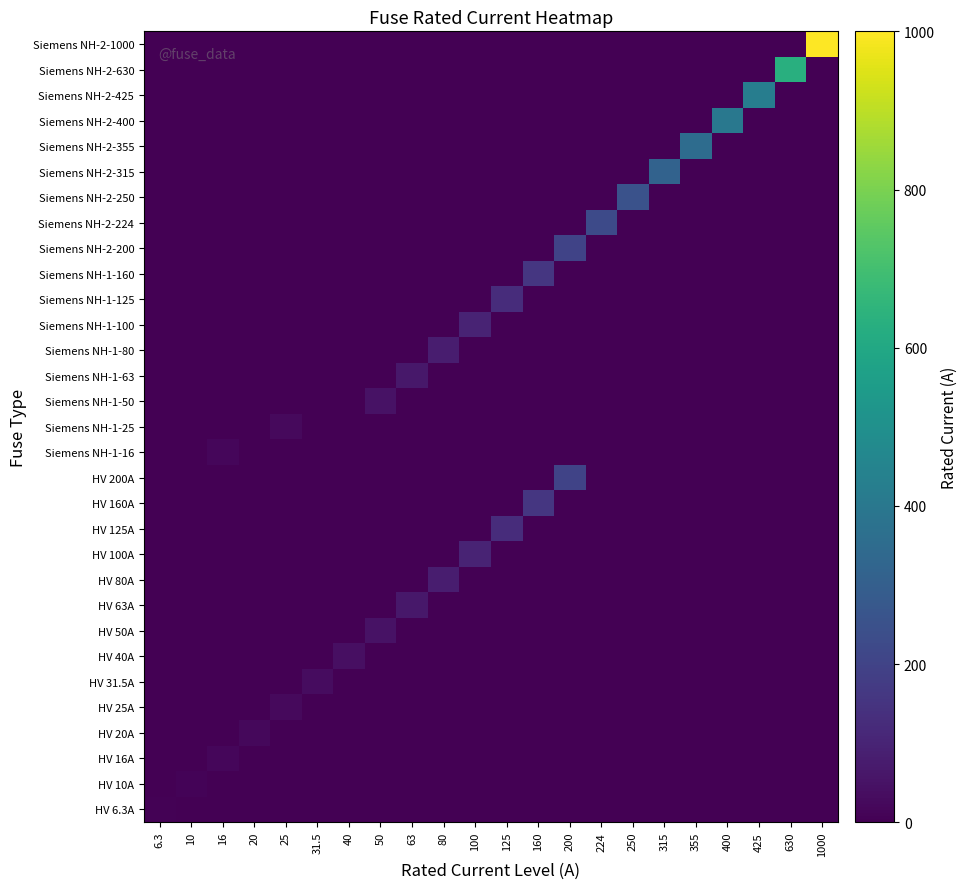

Reading right to left, what are all the values shown in this chart?

HV 6.3A: 1000=0.0	630=0.0	425=0.0	400=0.0	355=0.0	315=0.0	250=0.0	224=0.0	200=0.0	160=0.0	125=0.0	100=0.0	80=0.0	63=0.0	50=0.0	40=0.0	31.5=0.0	25=0.0	20=0.0	16=0.0	10=0.0	6.3=6.3
HV 10A: 1000=0.0	630=0.0	425=0.0	400=0.0	355=0.0	315=0.0	250=0.0	224=0.0	200=0.0	160=0.0	125=0.0	100=0.0	80=0.0	63=0.0	50=0.0	40=0.0	31.5=0.0	25=0.0	20=0.0	16=0.0	10=10.0	6.3=0.0
HV 16A: 1000=0.0	630=0.0	425=0.0	400=0.0	355=0.0	315=0.0	250=0.0	224=0.0	200=0.0	160=0.0	125=0.0	100=0.0	80=0.0	63=0.0	50=0.0	40=0.0	31.5=0.0	25=0.0	20=0.0	16=16.0	10=0.0	6.3=0.0
HV 20A: 1000=0.0	630=0.0	425=0.0	400=0.0	355=0.0	315=0.0	250=0.0	224=0.0	200=0.0	160=0.0	125=0.0	100=0.0	80=0.0	63=0.0	50=0.0	40=0.0	31.5=0.0	25=0.0	20=20.0	16=0.0	10=0.0	6.3=0.0
HV 25A: 1000=0.0	630=0.0	425=0.0	400=0.0	355=0.0	315=0.0	250=0.0	224=0.0	200=0.0	160=0.0	125=0.0	100=0.0	80=0.0	63=0.0	50=0.0	40=0.0	31.5=0.0	25=25.0	20=0.0	16=0.0	10=0.0	6.3=0.0
HV 31.5A: 1000=0.0	630=0.0	425=0.0	400=0.0	355=0.0	315=0.0	250=0.0	224=0.0	200=0.0	160=0.0	125=0.0	100=0.0	80=0.0	63=0.0	50=0.0	40=0.0	31.5=31.5	25=0.0	20=0.0	16=0.0	10=0.0	6.3=0.0
HV 40A: 1000=0.0	630=0.0	425=0.0	400=0.0	355=0.0	315=0.0	250=0.0	224=0.0	200=0.0	160=0.0	125=0.0	100=0.0	80=0.0	63=0.0	50=0.0	40=40.0	31.5=0.0	25=0.0	20=0.0	16=0.0	10=0.0	6.3=0.0
HV 50A: 1000=0.0	630=0.0	425=0.0	400=0.0	355=0.0	315=0.0	250=0.0	224=0.0	200=0.0	160=0.0	125=0.0	100=0.0	80=0.0	63=0.0	50=50.0	40=0.0	31.5=0.0	25=0.0	20=0.0	16=0.0	10=0.0	6.3=0.0
HV 63A: 1000=0.0	630=0.0	425=0.0	400=0.0	355=0.0	315=0.0	250=0.0	224=0.0	200=0.0	160=0.0	125=0.0	100=0.0	80=0.0	63=63.0	50=0.0	40=0.0	31.5=0.0	25=0.0	20=0.0	16=0.0	10=0.0	6.3=0.0
HV 80A: 1000=0.0	630=0.0	425=0.0	400=0.0	355=0.0	315=0.0	250=0.0	224=0.0	200=0.0	160=0.0	125=0.0	100=0.0	80=80.0	63=0.0	50=0.0	40=0.0	31.5=0.0	25=0.0	20=0.0	16=0.0	10=0.0	6.3=0.0
HV 100A: 1000=0.0	630=0.0	425=0.0	400=0.0	355=0.0	315=0.0	250=0.0	224=0.0	200=0.0	160=0.0	125=0.0	100=100.0	80=0.0	63=0.0	50=0.0	40=0.0	31.5=0.0	25=0.0	20=0.0	16=0.0	10=0.0	6.3=0.0
HV 125A: 1000=0.0	630=0.0	425=0.0	400=0.0	355=0.0	315=0.0	250=0.0	224=0.0	200=0.0	160=0.0	125=125.0	100=0.0	80=0.0	63=0.0	50=0.0	40=0.0	31.5=0.0	25=0.0	20=0.0	16=0.0	10=0.0	6.3=0.0
HV 160A: 1000=0.0	630=0.0	425=0.0	400=0.0	355=0.0	315=0.0	250=0.0	224=0.0	200=0.0	160=160.0	125=0.0	100=0.0	80=0.0	63=0.0	50=0.0	40=0.0	31.5=0.0	25=0.0	20=0.0	16=0.0	10=0.0	6.3=0.0
HV 200A: 1000=0.0	630=0.0	425=0.0	400=0.0	355=0.0	315=0.0	250=0.0	224=0.0	200=200.0	160=0.0	125=0.0	100=0.0	80=0.0	63=0.0	50=0.0	40=0.0	31.5=0.0	25=0.0	20=0.0	16=0.0	10=0.0	6.3=0.0
Siemens NH-1-16: 1000=0.0	630=0.0	425=0.0	400=0.0	355=0.0	315=0.0	250=0.0	224=0.0	200=0.0	160=0.0	125=0.0	100=0.0	80=0.0	63=0.0	50=0.0	40=0.0	31.5=0.0	25=0.0	20=0.0	16=16.0	10=0.0	6.3=0.0
Siemens NH-1-25: 1000=0.0	630=0.0	425=0.0	400=0.0	355=0.0	315=0.0	250=0.0	224=0.0	200=0.0	160=0.0	125=0.0	100=0.0	80=0.0	63=0.0	50=0.0	40=0.0	31.5=0.0	25=25.0	20=0.0	16=0.0	10=0.0	6.3=0.0
Siemens NH-1-50: 1000=0.0	630=0.0	425=0.0	400=0.0	355=0.0	315=0.0	250=0.0	224=0.0	200=0.0	160=0.0	125=0.0	100=0.0	80=0.0	63=0.0	50=50.0	40=0.0	31.5=0.0	25=0.0	20=0.0	16=0.0	10=0.0	6.3=0.0
Siemens NH-1-63: 1000=0.0	630=0.0	425=0.0	400=0.0	355=0.0	315=0.0	250=0.0	224=0.0	200=0.0	160=0.0	125=0.0	100=0.0	80=0.0	63=63.0	50=0.0	40=0.0	31.5=0.0	25=0.0	20=0.0	16=0.0	10=0.0	6.3=0.0
Siemens NH-1-80: 1000=0.0	630=0.0	425=0.0	400=0.0	355=0.0	315=0.0	250=0.0	224=0.0	200=0.0	160=0.0	125=0.0	100=0.0	80=80.0	63=0.0	50=0.0	40=0.0	31.5=0.0	25=0.0	20=0.0	16=0.0	10=0.0	6.3=0.0
Siemens NH-1-100: 1000=0.0	630=0.0	425=0.0	400=0.0	355=0.0	315=0.0	250=0.0	224=0.0	200=0.0	160=0.0	125=0.0	100=100.0	80=0.0	63=0.0	50=0.0	40=0.0	31.5=0.0	25=0.0	20=0.0	16=0.0	10=0.0	6.3=0.0
Siemens NH-1-125: 1000=0.0	630=0.0	425=0.0	400=0.0	355=0.0	315=0.0	250=0.0	224=0.0	200=0.0	160=0.0	125=125.0	100=0.0	80=0.0	63=0.0	50=0.0	40=0.0	31.5=0.0	25=0.0	20=0.0	16=0.0	10=0.0	6.3=0.0
Siemens NH-1-160: 1000=0.0	630=0.0	425=0.0	400=0.0	355=0.0	315=0.0	250=0.0	224=0.0	200=0.0	160=160.0	125=0.0	100=0.0	80=0.0	63=0.0	50=0.0	40=0.0	31.5=0.0	25=0.0	20=0.0	16=0.0	10=0.0	6.3=0.0
Siemens NH-2-200: 1000=0.0	630=0.0	425=0.0	400=0.0	355=0.0	315=0.0	250=0.0	224=0.0	200=200.0	160=0.0	125=0.0	100=0.0	80=0.0	63=0.0	50=0.0	40=0.0	31.5=0.0	25=0.0	20=0.0	16=0.0	10=0.0	6.3=0.0
Siemens NH-2-224: 1000=0.0	630=0.0	425=0.0	400=0.0	355=0.0	315=0.0	250=0.0	224=224.0	200=0.0	160=0.0	125=0.0	100=0.0	80=0.0	63=0.0	50=0.0	40=0.0	31.5=0.0	25=0.0	20=0.0	16=0.0	10=0.0	6.3=0.0
Siemens NH-2-250: 1000=0.0	630=0.0	425=0.0	400=0.0	355=0.0	315=0.0	250=250.0	224=0.0	200=0.0	160=0.0	125=0.0	100=0.0	80=0.0	63=0.0	50=0.0	40=0.0	31.5=0.0	25=0.0	20=0.0	16=0.0	10=0.0	6.3=0.0
Siemens NH-2-315: 1000=0.0	630=0.0	425=0.0	400=0.0	355=0.0	315=315.0	250=0.0	224=0.0	200=0.0	160=0.0	125=0.0	100=0.0	80=0.0	63=0.0	50=0.0	40=0.0	31.5=0.0	25=0.0	20=0.0	16=0.0	10=0.0	6.3=0.0
Siemens NH-2-355: 1000=0.0	630=0.0	425=0.0	400=0.0	355=355.0	315=0.0	250=0.0	224=0.0	200=0.0	160=0.0	125=0.0	100=0.0	80=0.0	63=0.0	50=0.0	40=0.0	31.5=0.0	25=0.0	20=0.0	16=0.0	10=0.0	6.3=0.0
Siemens NH-2-400: 1000=0.0	630=0.0	425=0.0	400=400.0	355=0.0	315=0.0	250=0.0	224=0.0	200=0.0	160=0.0	125=0.0	100=0.0	80=0.0	63=0.0	50=0.0	40=0.0	31.5=0.0	25=0.0	20=0.0	16=0.0	10=0.0	6.3=0.0
Siemens NH-2-425: 1000=0.0	630=0.0	425=425.0	400=0.0	355=0.0	315=0.0	250=0.0	224=0.0	200=0.0	160=0.0	125=0.0	100=0.0	80=0.0	63=0.0	50=0.0	40=0.0	31.5=0.0	25=0.0	20=0.0	16=0.0	10=0.0	6.3=0.0
Siemens NH-2-630: 1000=0.0	630=630.0	425=0.0	400=0.0	355=0.0	315=0.0	250=0.0	224=0.0	200=0.0	160=0.0	125=0.0	100=0.0	80=0.0	63=0.0	50=0.0	40=0.0	31.5=0.0	25=0.0	20=0.0	16=0.0	10=0.0	6.3=0.0
Siemens NH-2-1000: 1000=1000.0	630=0.0	425=0.0	400=0.0	355=0.0	315=0.0	250=0.0	224=0.0	200=0.0	160=0.0	125=0.0	100=0.0	80=0.0	63=0.0	50=0.0	40=0.0	31.5=0.0	25=0.0	20=0.0	16=0.0	10=0.0	6.3=0.0